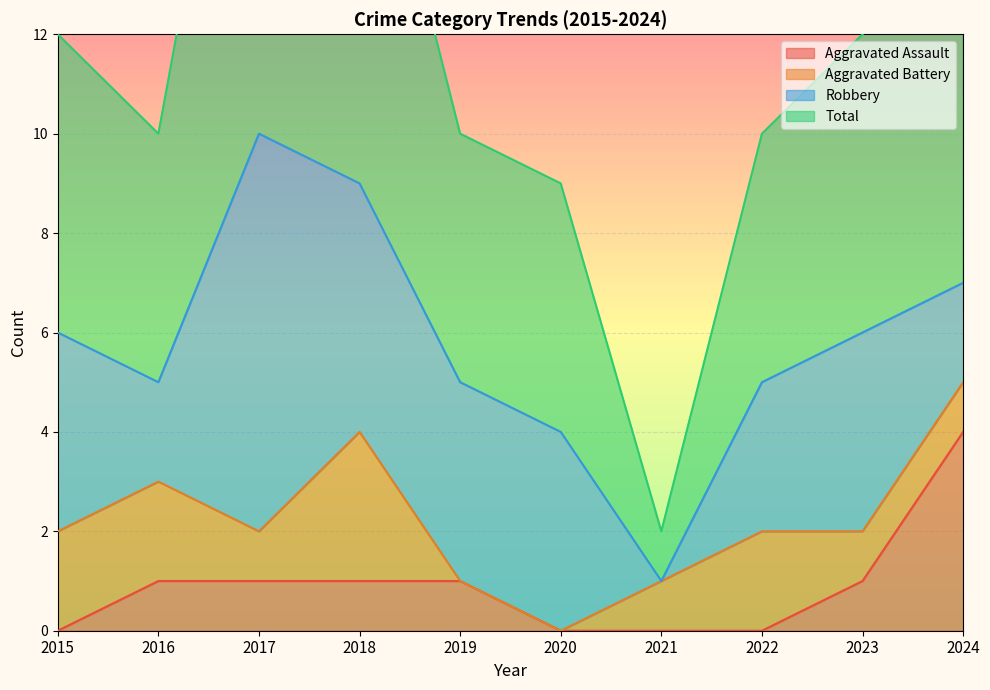

True or false: Aggravated Assault and Total intersect in this chart.

False